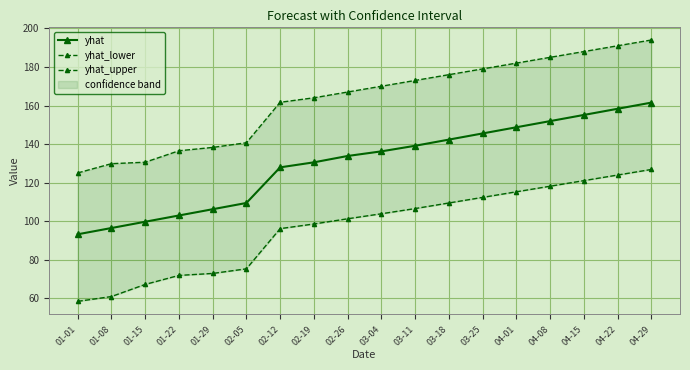

List the labels in order of yhat_upper value, largest first.

04-29, 04-22, 04-15, 04-08, 04-01, 03-25, 03-18, 03-11, 03-04, 02-26, 02-19, 02-12, 02-05, 01-29, 01-22, 01-15, 01-08, 01-01